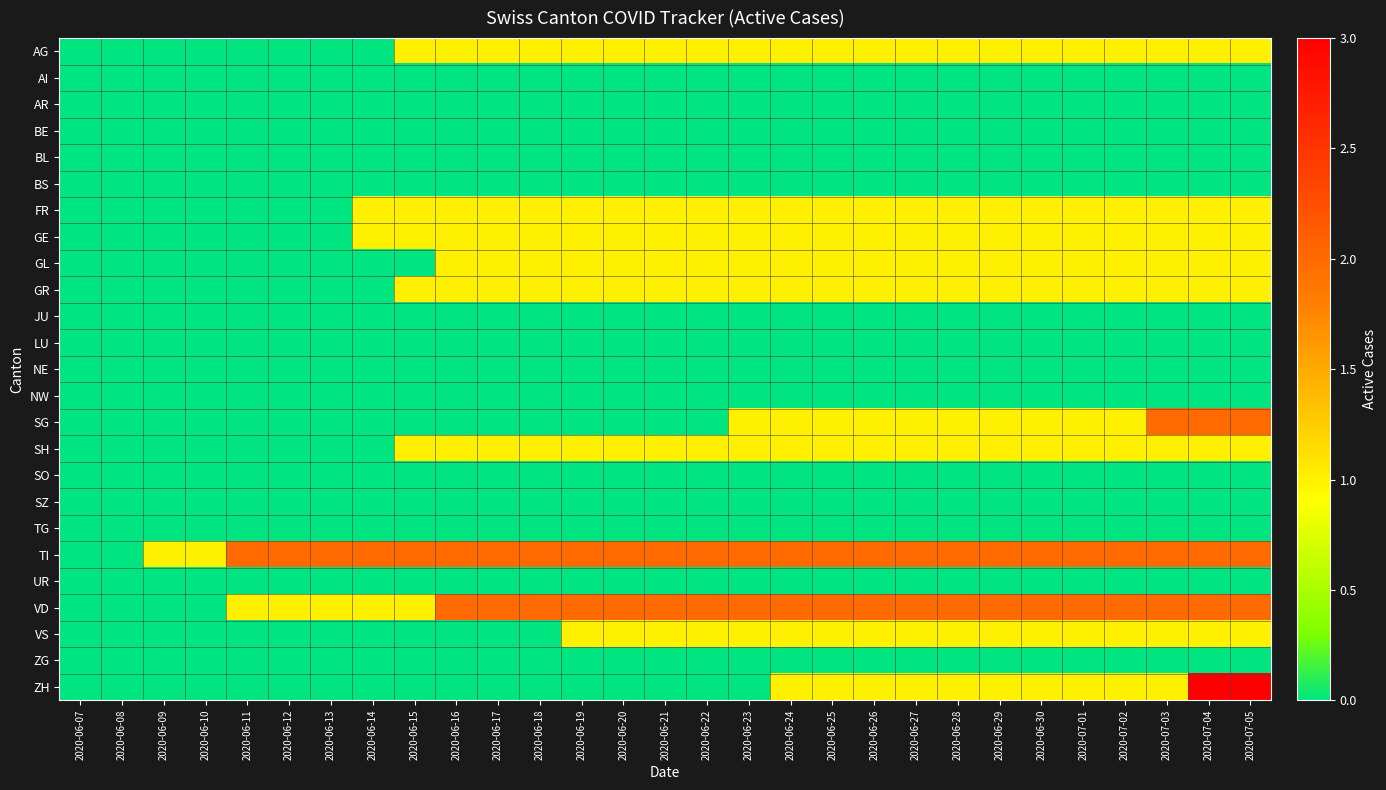

Reading right to left, extract all data points from this chart.

AG: 2020-07-05=1	2020-07-04=1	2020-07-03=1	2020-07-02=1	2020-07-01=1	2020-06-30=1	2020-06-29=1	2020-06-28=1	2020-06-27=1	2020-06-26=1	2020-06-25=1	2020-06-24=1	2020-06-23=1	2020-06-22=1	2020-06-21=1	2020-06-20=1	2020-06-19=1	2020-06-18=1	2020-06-17=1	2020-06-16=1	2020-06-15=1	2020-06-14=0	2020-06-13=0	2020-06-12=0	2020-06-11=0	2020-06-10=0	2020-06-09=0	2020-06-08=0	2020-06-07=0
AI: 2020-07-05=0	2020-07-04=0	2020-07-03=0	2020-07-02=0	2020-07-01=0	2020-06-30=0	2020-06-29=0	2020-06-28=0	2020-06-27=0	2020-06-26=0	2020-06-25=0	2020-06-24=0	2020-06-23=0	2020-06-22=0	2020-06-21=0	2020-06-20=0	2020-06-19=0	2020-06-18=0	2020-06-17=0	2020-06-16=0	2020-06-15=0	2020-06-14=0	2020-06-13=0	2020-06-12=0	2020-06-11=0	2020-06-10=0	2020-06-09=0	2020-06-08=0	2020-06-07=0
AR: 2020-07-05=0	2020-07-04=0	2020-07-03=0	2020-07-02=0	2020-07-01=0	2020-06-30=0	2020-06-29=0	2020-06-28=0	2020-06-27=0	2020-06-26=0	2020-06-25=0	2020-06-24=0	2020-06-23=0	2020-06-22=0	2020-06-21=0	2020-06-20=0	2020-06-19=0	2020-06-18=0	2020-06-17=0	2020-06-16=0	2020-06-15=0	2020-06-14=0	2020-06-13=0	2020-06-12=0	2020-06-11=0	2020-06-10=0	2020-06-09=0	2020-06-08=0	2020-06-07=0
BE: 2020-07-05=0	2020-07-04=0	2020-07-03=0	2020-07-02=0	2020-07-01=0	2020-06-30=0	2020-06-29=0	2020-06-28=0	2020-06-27=0	2020-06-26=0	2020-06-25=0	2020-06-24=0	2020-06-23=0	2020-06-22=0	2020-06-21=0	2020-06-20=0	2020-06-19=0	2020-06-18=0	2020-06-17=0	2020-06-16=0	2020-06-15=0	2020-06-14=0	2020-06-13=0	2020-06-12=0	2020-06-11=0	2020-06-10=0	2020-06-09=0	2020-06-08=0	2020-06-07=0
BL: 2020-07-05=0	2020-07-04=0	2020-07-03=0	2020-07-02=0	2020-07-01=0	2020-06-30=0	2020-06-29=0	2020-06-28=0	2020-06-27=0	2020-06-26=0	2020-06-25=0	2020-06-24=0	2020-06-23=0	2020-06-22=0	2020-06-21=0	2020-06-20=0	2020-06-19=0	2020-06-18=0	2020-06-17=0	2020-06-16=0	2020-06-15=0	2020-06-14=0	2020-06-13=0	2020-06-12=0	2020-06-11=0	2020-06-10=0	2020-06-09=0	2020-06-08=0	2020-06-07=0
BS: 2020-07-05=0	2020-07-04=0	2020-07-03=0	2020-07-02=0	2020-07-01=0	2020-06-30=0	2020-06-29=0	2020-06-28=0	2020-06-27=0	2020-06-26=0	2020-06-25=0	2020-06-24=0	2020-06-23=0	2020-06-22=0	2020-06-21=0	2020-06-20=0	2020-06-19=0	2020-06-18=0	2020-06-17=0	2020-06-16=0	2020-06-15=0	2020-06-14=0	2020-06-13=0	2020-06-12=0	2020-06-11=0	2020-06-10=0	2020-06-09=0	2020-06-08=0	2020-06-07=0
FR: 2020-07-05=1	2020-07-04=1	2020-07-03=1	2020-07-02=1	2020-07-01=1	2020-06-30=1	2020-06-29=1	2020-06-28=1	2020-06-27=1	2020-06-26=1	2020-06-25=1	2020-06-24=1	2020-06-23=1	2020-06-22=1	2020-06-21=1	2020-06-20=1	2020-06-19=1	2020-06-18=1	2020-06-17=1	2020-06-16=1	2020-06-15=1	2020-06-14=1	2020-06-13=0	2020-06-12=0	2020-06-11=0	2020-06-10=0	2020-06-09=0	2020-06-08=0	2020-06-07=0
GE: 2020-07-05=1	2020-07-04=1	2020-07-03=1	2020-07-02=1	2020-07-01=1	2020-06-30=1	2020-06-29=1	2020-06-28=1	2020-06-27=1	2020-06-26=1	2020-06-25=1	2020-06-24=1	2020-06-23=1	2020-06-22=1	2020-06-21=1	2020-06-20=1	2020-06-19=1	2020-06-18=1	2020-06-17=1	2020-06-16=1	2020-06-15=1	2020-06-14=1	2020-06-13=0	2020-06-12=0	2020-06-11=0	2020-06-10=0	2020-06-09=0	2020-06-08=0	2020-06-07=0
GL: 2020-07-05=1	2020-07-04=1	2020-07-03=1	2020-07-02=1	2020-07-01=1	2020-06-30=1	2020-06-29=1	2020-06-28=1	2020-06-27=1	2020-06-26=1	2020-06-25=1	2020-06-24=1	2020-06-23=1	2020-06-22=1	2020-06-21=1	2020-06-20=1	2020-06-19=1	2020-06-18=1	2020-06-17=1	2020-06-16=1	2020-06-15=0	2020-06-14=0	2020-06-13=0	2020-06-12=0	2020-06-11=0	2020-06-10=0	2020-06-09=0	2020-06-08=0	2020-06-07=0
GR: 2020-07-05=1	2020-07-04=1	2020-07-03=1	2020-07-02=1	2020-07-01=1	2020-06-30=1	2020-06-29=1	2020-06-28=1	2020-06-27=1	2020-06-26=1	2020-06-25=1	2020-06-24=1	2020-06-23=1	2020-06-22=1	2020-06-21=1	2020-06-20=1	2020-06-19=1	2020-06-18=1	2020-06-17=1	2020-06-16=1	2020-06-15=1	2020-06-14=0	2020-06-13=0	2020-06-12=0	2020-06-11=0	2020-06-10=0	2020-06-09=0	2020-06-08=0	2020-06-07=0
JU: 2020-07-05=0	2020-07-04=0	2020-07-03=0	2020-07-02=0	2020-07-01=0	2020-06-30=0	2020-06-29=0	2020-06-28=0	2020-06-27=0	2020-06-26=0	2020-06-25=0	2020-06-24=0	2020-06-23=0	2020-06-22=0	2020-06-21=0	2020-06-20=0	2020-06-19=0	2020-06-18=0	2020-06-17=0	2020-06-16=0	2020-06-15=0	2020-06-14=0	2020-06-13=0	2020-06-12=0	2020-06-11=0	2020-06-10=0	2020-06-09=0	2020-06-08=0	2020-06-07=0
LU: 2020-07-05=0	2020-07-04=0	2020-07-03=0	2020-07-02=0	2020-07-01=0	2020-06-30=0	2020-06-29=0	2020-06-28=0	2020-06-27=0	2020-06-26=0	2020-06-25=0	2020-06-24=0	2020-06-23=0	2020-06-22=0	2020-06-21=0	2020-06-20=0	2020-06-19=0	2020-06-18=0	2020-06-17=0	2020-06-16=0	2020-06-15=0	2020-06-14=0	2020-06-13=0	2020-06-12=0	2020-06-11=0	2020-06-10=0	2020-06-09=0	2020-06-08=0	2020-06-07=0
NE: 2020-07-05=0	2020-07-04=0	2020-07-03=0	2020-07-02=0	2020-07-01=0	2020-06-30=0	2020-06-29=0	2020-06-28=0	2020-06-27=0	2020-06-26=0	2020-06-25=0	2020-06-24=0	2020-06-23=0	2020-06-22=0	2020-06-21=0	2020-06-20=0	2020-06-19=0	2020-06-18=0	2020-06-17=0	2020-06-16=0	2020-06-15=0	2020-06-14=0	2020-06-13=0	2020-06-12=0	2020-06-11=0	2020-06-10=0	2020-06-09=0	2020-06-08=0	2020-06-07=0
NW: 2020-07-05=0	2020-07-04=0	2020-07-03=0	2020-07-02=0	2020-07-01=0	2020-06-30=0	2020-06-29=0	2020-06-28=0	2020-06-27=0	2020-06-26=0	2020-06-25=0	2020-06-24=0	2020-06-23=0	2020-06-22=0	2020-06-21=0	2020-06-20=0	2020-06-19=0	2020-06-18=0	2020-06-17=0	2020-06-16=0	2020-06-15=0	2020-06-14=0	2020-06-13=0	2020-06-12=0	2020-06-11=0	2020-06-10=0	2020-06-09=0	2020-06-08=0	2020-06-07=0
SG: 2020-07-05=2	2020-07-04=2	2020-07-03=2	2020-07-02=1	2020-07-01=1	2020-06-30=1	2020-06-29=1	2020-06-28=1	2020-06-27=1	2020-06-26=1	2020-06-25=1	2020-06-24=1	2020-06-23=1	2020-06-22=0	2020-06-21=0	2020-06-20=0	2020-06-19=0	2020-06-18=0	2020-06-17=0	2020-06-16=0	2020-06-15=0	2020-06-14=0	2020-06-13=0	2020-06-12=0	2020-06-11=0	2020-06-10=0	2020-06-09=0	2020-06-08=0	2020-06-07=0
SH: 2020-07-05=1	2020-07-04=1	2020-07-03=1	2020-07-02=1	2020-07-01=1	2020-06-30=1	2020-06-29=1	2020-06-28=1	2020-06-27=1	2020-06-26=1	2020-06-25=1	2020-06-24=1	2020-06-23=1	2020-06-22=1	2020-06-21=1	2020-06-20=1	2020-06-19=1	2020-06-18=1	2020-06-17=1	2020-06-16=1	2020-06-15=1	2020-06-14=0	2020-06-13=0	2020-06-12=0	2020-06-11=0	2020-06-10=0	2020-06-09=0	2020-06-08=0	2020-06-07=0
SO: 2020-07-05=0	2020-07-04=0	2020-07-03=0	2020-07-02=0	2020-07-01=0	2020-06-30=0	2020-06-29=0	2020-06-28=0	2020-06-27=0	2020-06-26=0	2020-06-25=0	2020-06-24=0	2020-06-23=0	2020-06-22=0	2020-06-21=0	2020-06-20=0	2020-06-19=0	2020-06-18=0	2020-06-17=0	2020-06-16=0	2020-06-15=0	2020-06-14=0	2020-06-13=0	2020-06-12=0	2020-06-11=0	2020-06-10=0	2020-06-09=0	2020-06-08=0	2020-06-07=0
SZ: 2020-07-05=0	2020-07-04=0	2020-07-03=0	2020-07-02=0	2020-07-01=0	2020-06-30=0	2020-06-29=0	2020-06-28=0	2020-06-27=0	2020-06-26=0	2020-06-25=0	2020-06-24=0	2020-06-23=0	2020-06-22=0	2020-06-21=0	2020-06-20=0	2020-06-19=0	2020-06-18=0	2020-06-17=0	2020-06-16=0	2020-06-15=0	2020-06-14=0	2020-06-13=0	2020-06-12=0	2020-06-11=0	2020-06-10=0	2020-06-09=0	2020-06-08=0	2020-06-07=0
TG: 2020-07-05=0	2020-07-04=0	2020-07-03=0	2020-07-02=0	2020-07-01=0	2020-06-30=0	2020-06-29=0	2020-06-28=0	2020-06-27=0	2020-06-26=0	2020-06-25=0	2020-06-24=0	2020-06-23=0	2020-06-22=0	2020-06-21=0	2020-06-20=0	2020-06-19=0	2020-06-18=0	2020-06-17=0	2020-06-16=0	2020-06-15=0	2020-06-14=0	2020-06-13=0	2020-06-12=0	2020-06-11=0	2020-06-10=0	2020-06-09=0	2020-06-08=0	2020-06-07=0
TI: 2020-07-05=2	2020-07-04=2	2020-07-03=2	2020-07-02=2	2020-07-01=2	2020-06-30=2	2020-06-29=2	2020-06-28=2	2020-06-27=2	2020-06-26=2	2020-06-25=2	2020-06-24=2	2020-06-23=2	2020-06-22=2	2020-06-21=2	2020-06-20=2	2020-06-19=2	2020-06-18=2	2020-06-17=2	2020-06-16=2	2020-06-15=2	2020-06-14=2	2020-06-13=2	2020-06-12=2	2020-06-11=2	2020-06-10=1	2020-06-09=1	2020-06-08=0	2020-06-07=0
UR: 2020-07-05=0	2020-07-04=0	2020-07-03=0	2020-07-02=0	2020-07-01=0	2020-06-30=0	2020-06-29=0	2020-06-28=0	2020-06-27=0	2020-06-26=0	2020-06-25=0	2020-06-24=0	2020-06-23=0	2020-06-22=0	2020-06-21=0	2020-06-20=0	2020-06-19=0	2020-06-18=0	2020-06-17=0	2020-06-16=0	2020-06-15=0	2020-06-14=0	2020-06-13=0	2020-06-12=0	2020-06-11=0	2020-06-10=0	2020-06-09=0	2020-06-08=0	2020-06-07=0
VD: 2020-07-05=2	2020-07-04=2	2020-07-03=2	2020-07-02=2	2020-07-01=2	2020-06-30=2	2020-06-29=2	2020-06-28=2	2020-06-27=2	2020-06-26=2	2020-06-25=2	2020-06-24=2	2020-06-23=2	2020-06-22=2	2020-06-21=2	2020-06-20=2	2020-06-19=2	2020-06-18=2	2020-06-17=2	2020-06-16=2	2020-06-15=1	2020-06-14=1	2020-06-13=1	2020-06-12=1	2020-06-11=1	2020-06-10=0	2020-06-09=0	2020-06-08=0	2020-06-07=0
VS: 2020-07-05=1	2020-07-04=1	2020-07-03=1	2020-07-02=1	2020-07-01=1	2020-06-30=1	2020-06-29=1	2020-06-28=1	2020-06-27=1	2020-06-26=1	2020-06-25=1	2020-06-24=1	2020-06-23=1	2020-06-22=1	2020-06-21=1	2020-06-20=1	2020-06-19=1	2020-06-18=0	2020-06-17=0	2020-06-16=0	2020-06-15=0	2020-06-14=0	2020-06-13=0	2020-06-12=0	2020-06-11=0	2020-06-10=0	2020-06-09=0	2020-06-08=0	2020-06-07=0
ZG: 2020-07-05=0	2020-07-04=0	2020-07-03=0	2020-07-02=0	2020-07-01=0	2020-06-30=0	2020-06-29=0	2020-06-28=0	2020-06-27=0	2020-06-26=0	2020-06-25=0	2020-06-24=0	2020-06-23=0	2020-06-22=0	2020-06-21=0	2020-06-20=0	2020-06-19=0	2020-06-18=0	2020-06-17=0	2020-06-16=0	2020-06-15=0	2020-06-14=0	2020-06-13=0	2020-06-12=0	2020-06-11=0	2020-06-10=0	2020-06-09=0	2020-06-08=0	2020-06-07=0
ZH: 2020-07-05=3	2020-07-04=3	2020-07-03=1	2020-07-02=1	2020-07-01=1	2020-06-30=1	2020-06-29=1	2020-06-28=1	2020-06-27=1	2020-06-26=1	2020-06-25=1	2020-06-24=1	2020-06-23=0	2020-06-22=0	2020-06-21=0	2020-06-20=0	2020-06-19=0	2020-06-18=0	2020-06-17=0	2020-06-16=0	2020-06-15=0	2020-06-14=0	2020-06-13=0	2020-06-12=0	2020-06-11=0	2020-06-10=0	2020-06-09=0	2020-06-08=0	2020-06-07=0